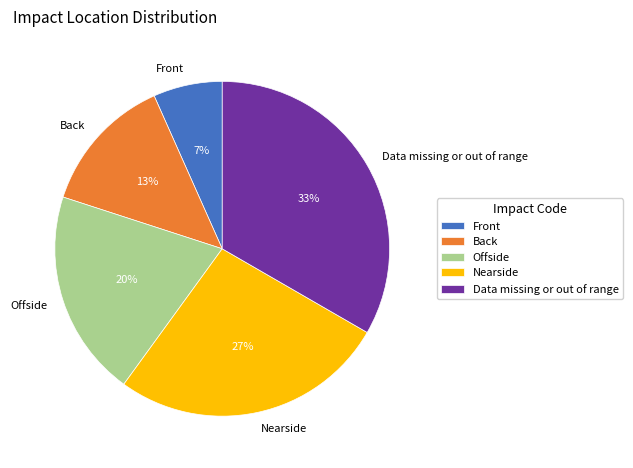

What is the ratio of the value at Nearside to the value at Data missing or out of range?

0.8